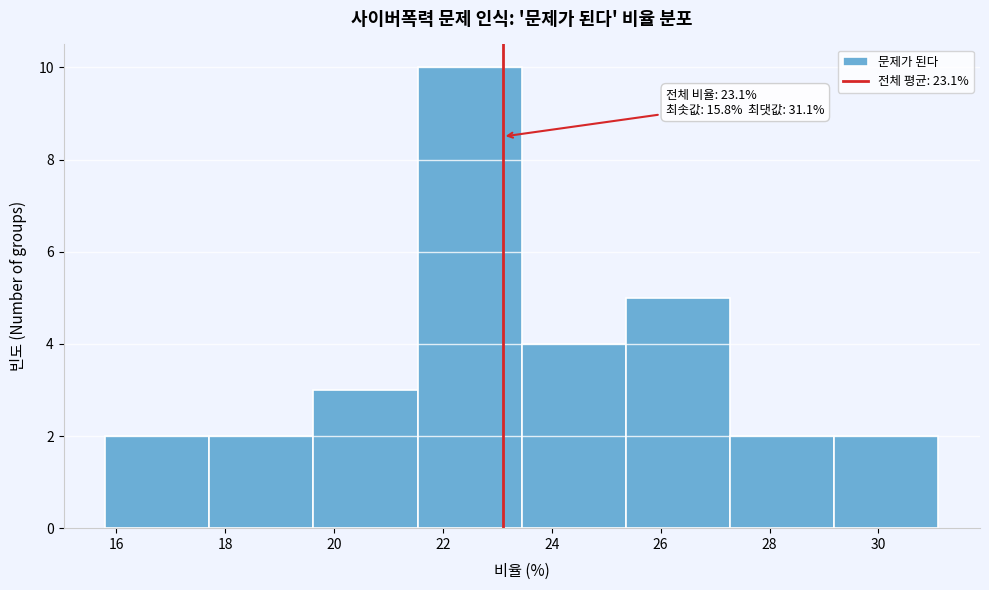

Over which range of the x-axis is the bar tallest?

21.6 to 23.4